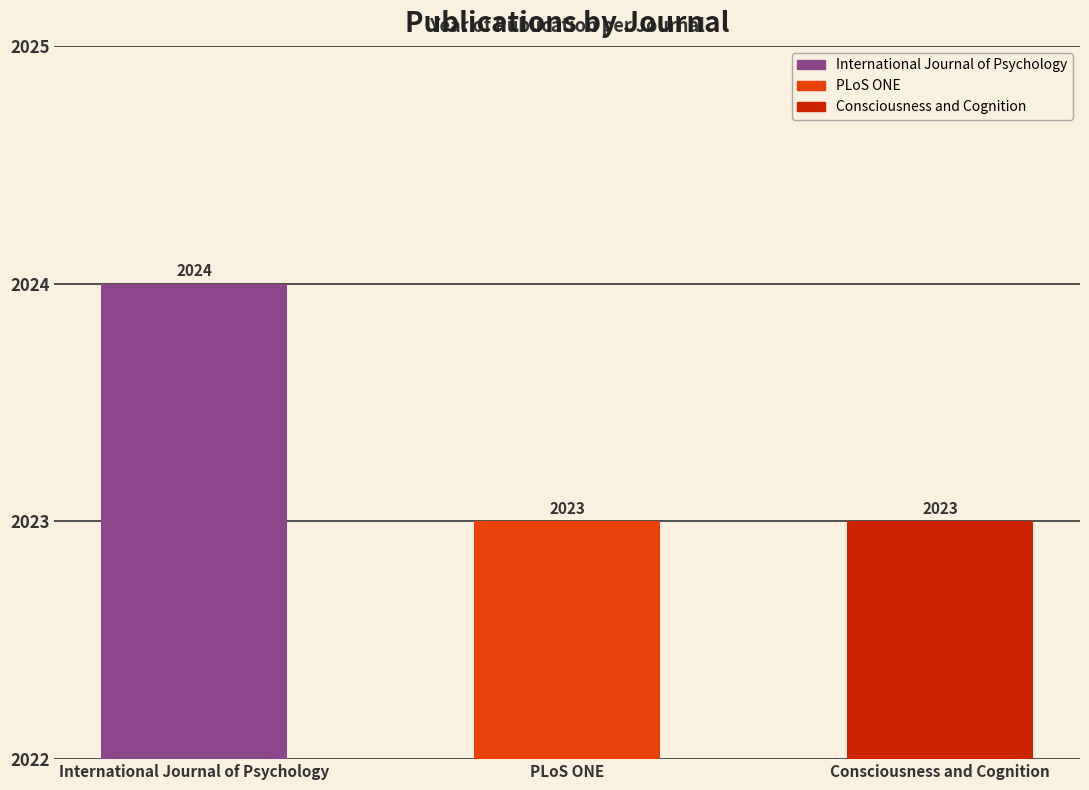

What is the value of the 1st bar from the left?

2024